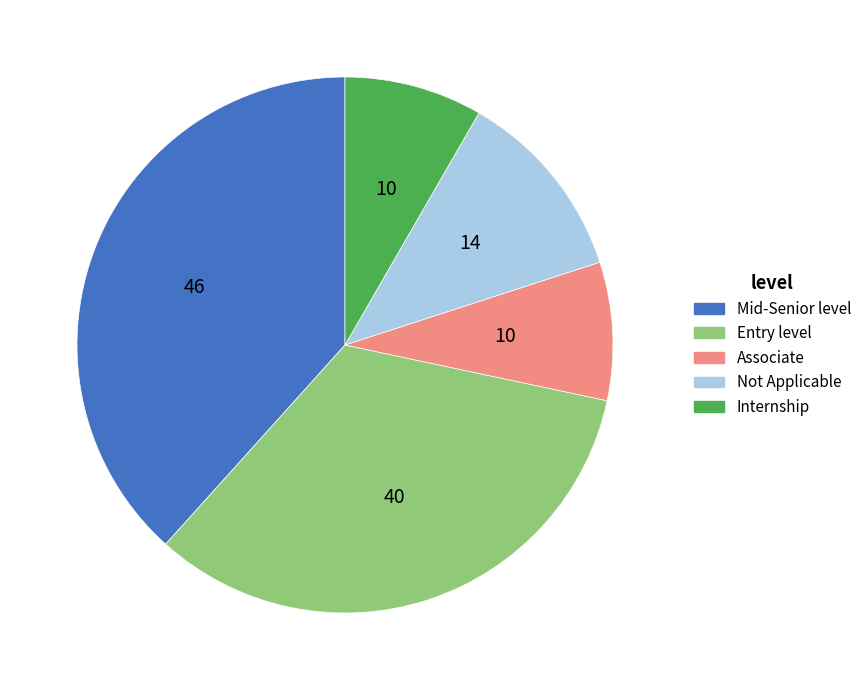

Which slice is the largest?

Mid-Senior level